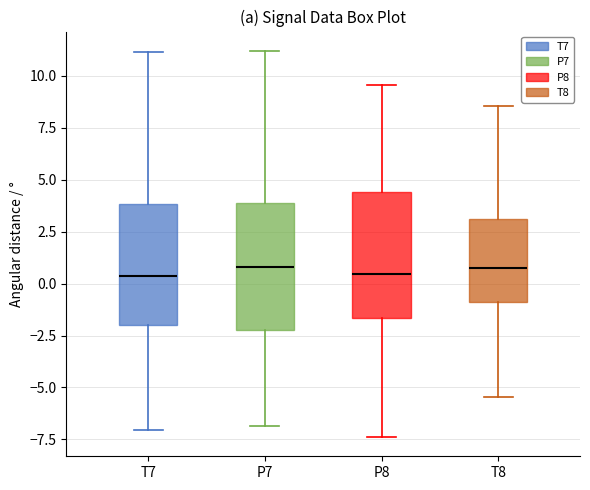

Reading left to right, read every box against the y-axis: the position of its median line, the range the box covers, and the ends of its whiskers. The values are not printed on the chart, so give them approximately, as read against the axis.

T7: median 0.5, box -2.0 to 4.0, whiskers -7.0 to 11.0
P7: median 1.0, box -2.0 to 4.0, whiskers -7.0 to 11.0
P8: median 0.5, box -1.5 to 4.5, whiskers -7.5 to 9.5
T8: median 1.0, box -1.0 to 3.0, whiskers -5.5 to 8.5